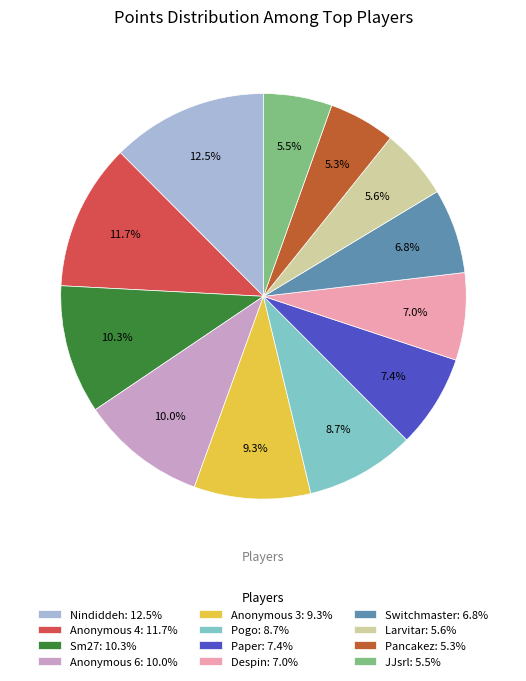

Combined, do Anonymous 6 and Despin account for over 50%?

No